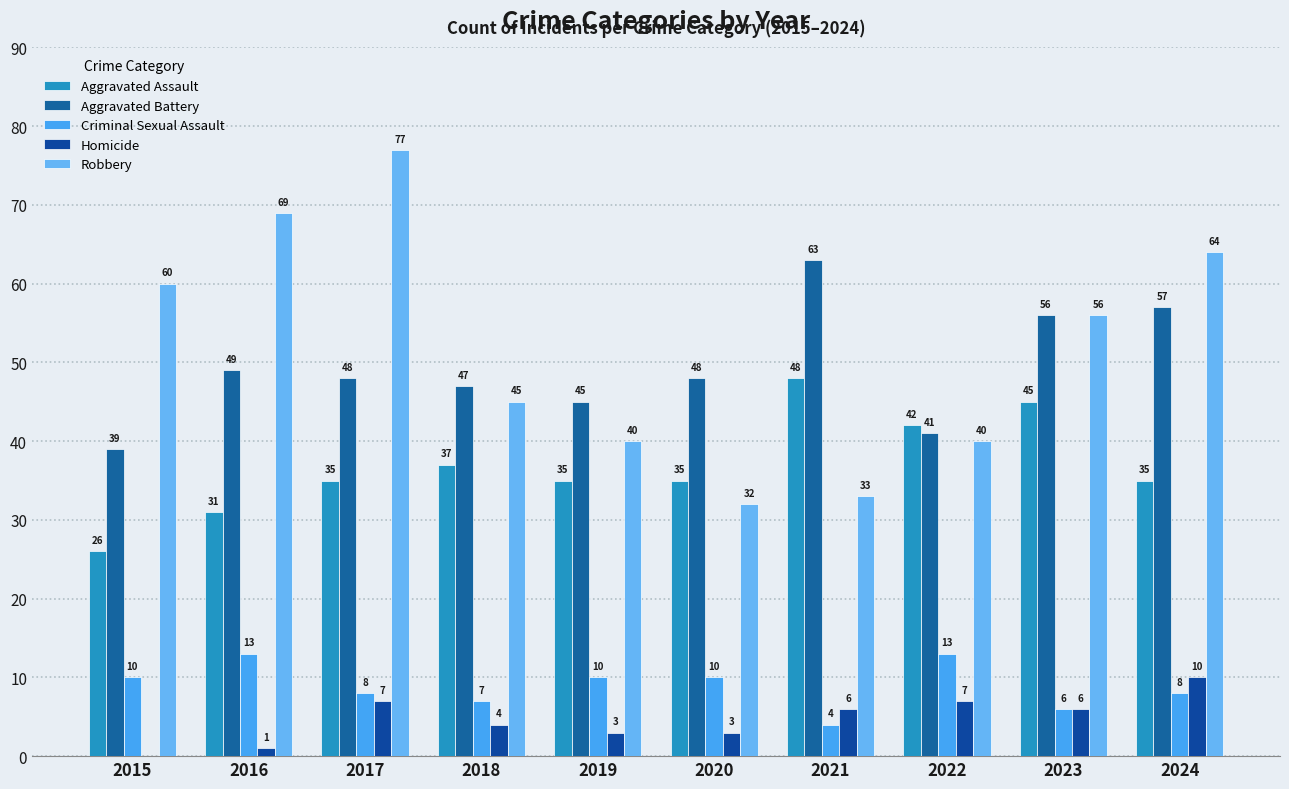

What is the value of the Aggravated Assault bar at the 1st from the left?

26